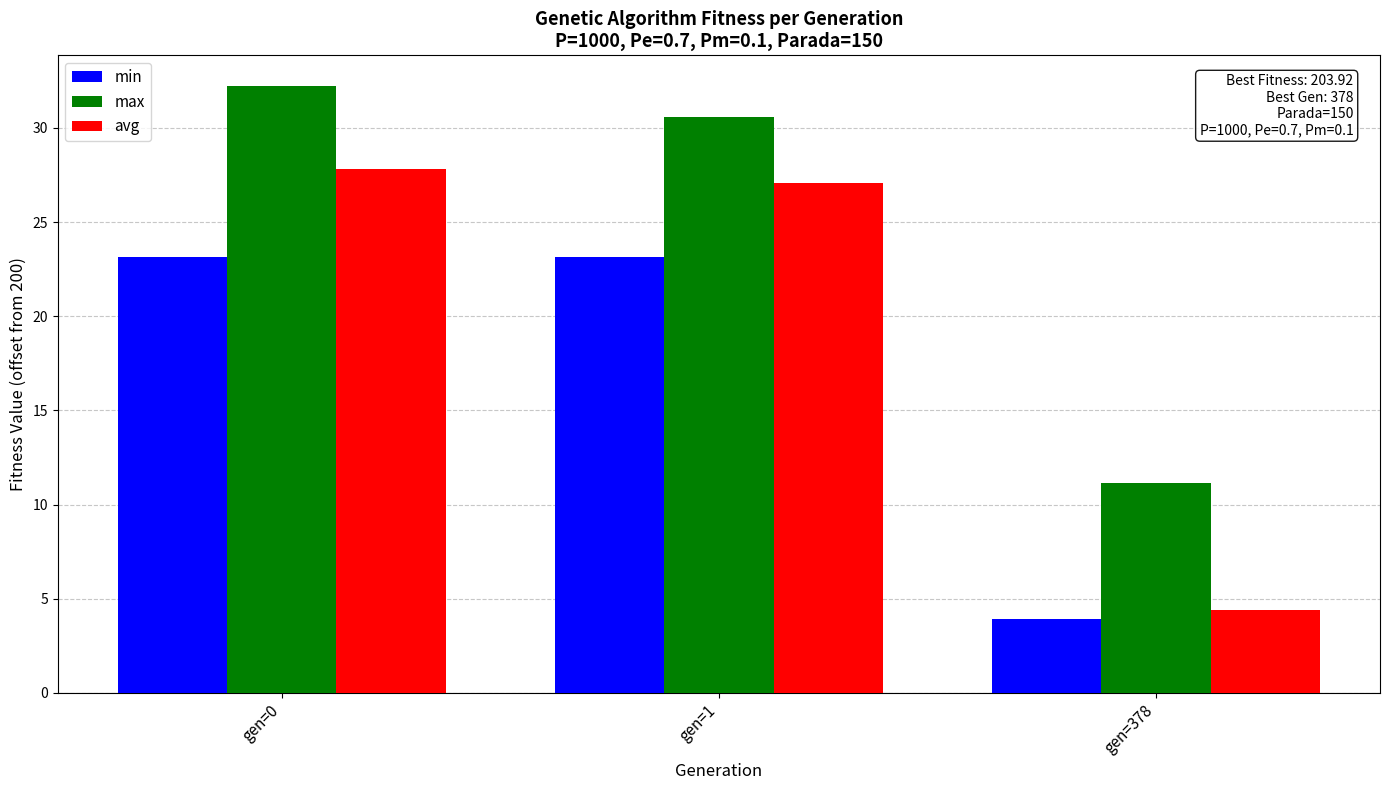

How many groups of bars are there?

3